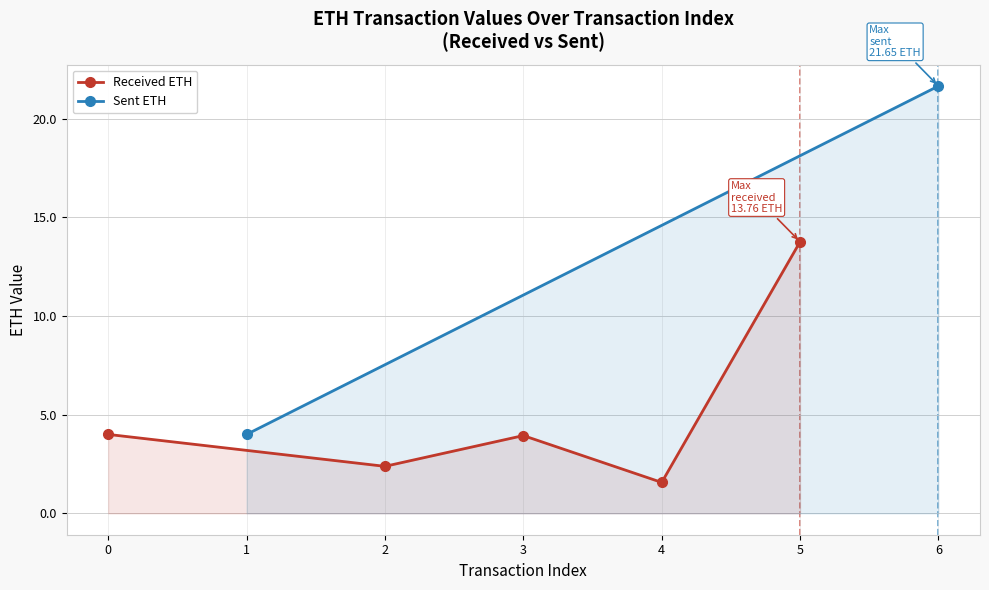

What is the value of the 2nd point from the left?

2.4